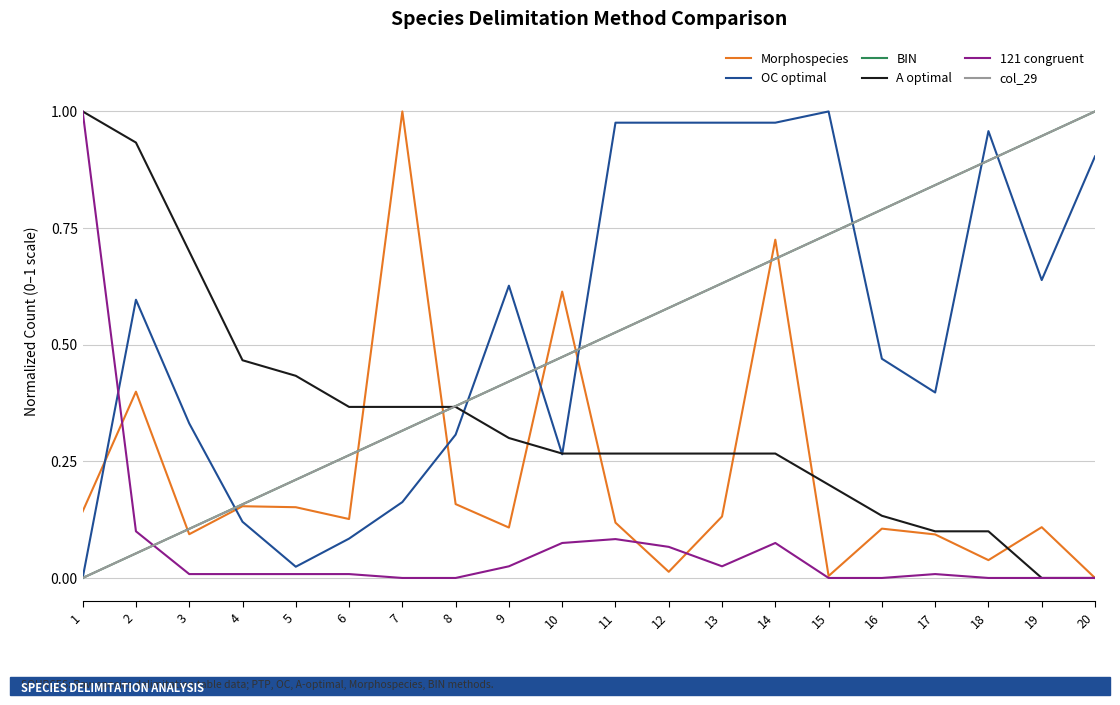

Reading left to right, what are all the values shown in this chart?

Morphospecies: 0.1	0.4	0.1	0.2	0.2	0.1	1.0	0.2	0.1	0.6	0.1	0.0	0.1	0.7	0.0	0.1	0.1	0.0	0.1	0.0
OC optimal: 0.0	0.6	0.3	0.1	0.0	0.1	0.2	0.3	0.6	0.3	1.0	1.0	1.0	1.0	1.0	0.5	0.4	1.0	0.6	0.9
BIN: 0.0	0.1	0.1	0.2	0.2	0.3	0.3	0.4	0.4	0.5	0.5	0.6	0.6	0.7	0.7	0.8	0.8	0.9	0.9	1.0
A optimal: 1.0	0.9	0.7	0.5	0.4	0.4	0.4	0.4	0.3	0.3	0.3	0.3	0.3	0.3	0.2	0.1	0.1	0.1	0.0	0.0
121 congruent: 1.0	0.1	0.0	0.0	0.0	0.0	0.0	0.0	0.0	0.1	0.1	0.1	0.0	0.1	0.0	0.0	0.0	0.0	0.0	0.0
col_29: 0.0	0.1	0.1	0.2	0.2	0.3	0.3	0.4	0.4	0.5	0.5	0.6	0.6	0.7	0.7	0.8	0.8	0.9	0.9	1.0